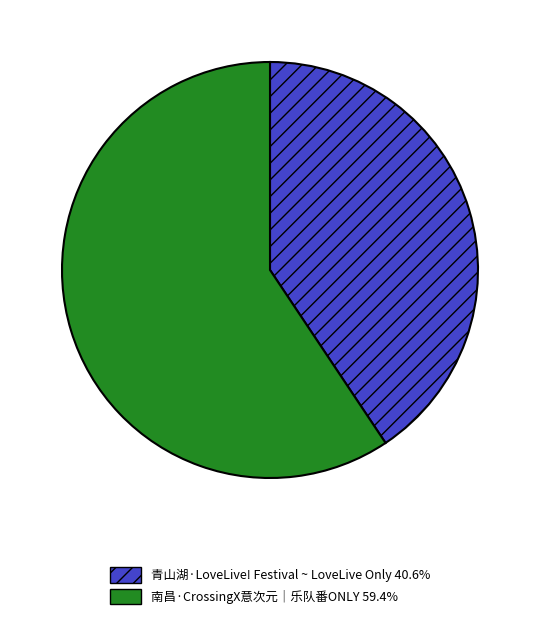

How many segments does this pie chart have?

2